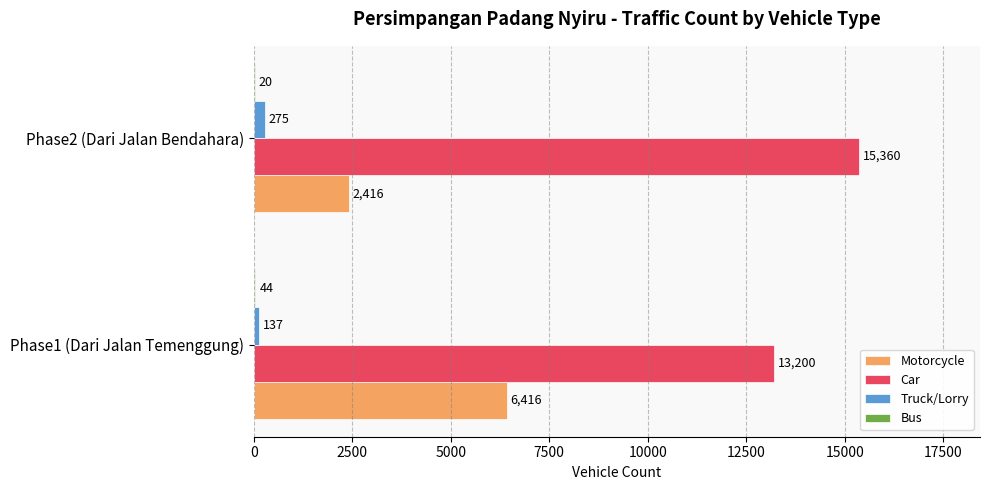

Where is Truck/Lorry nearest to the value 206?

Phase1 (Dari Jalan Temenggung)